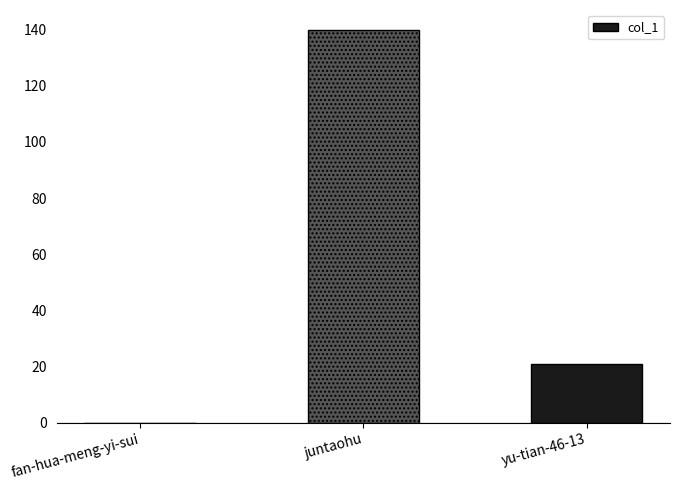

How many values are above zero?

2